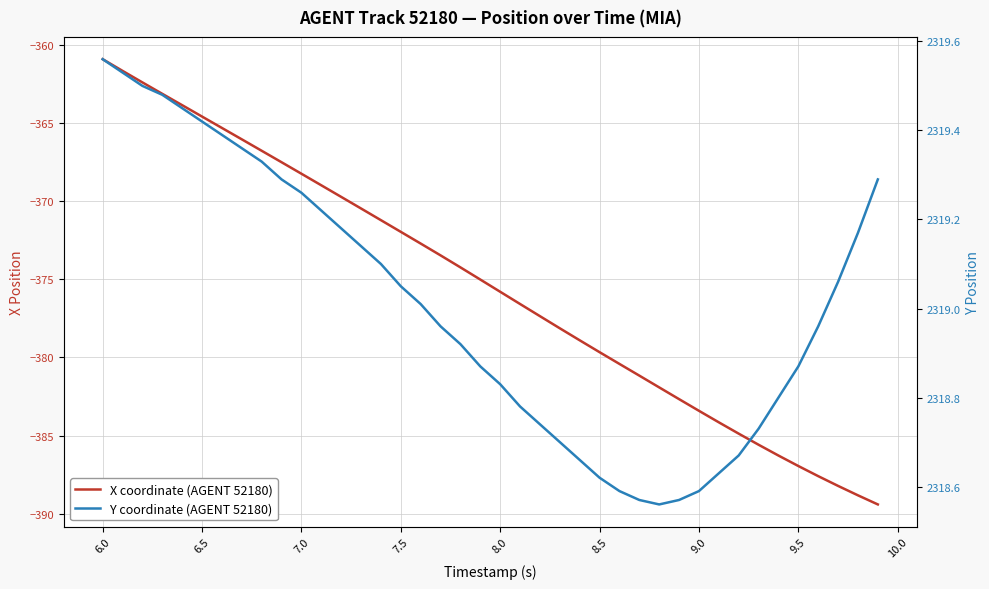

Is this an area chart (filled region under the line)?

No